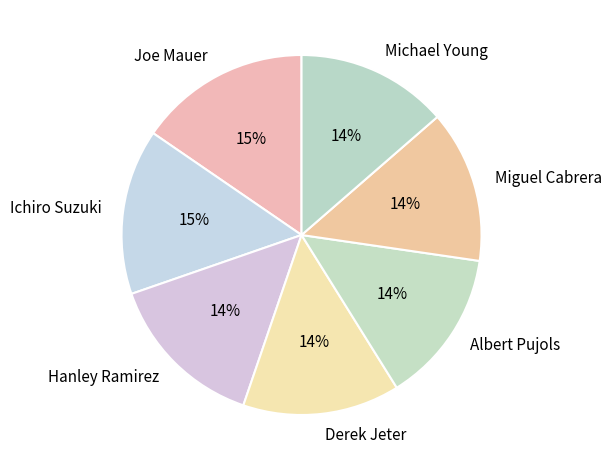

Is the sum of Albert Pujols and Hanley Ramirez greater than half?

No